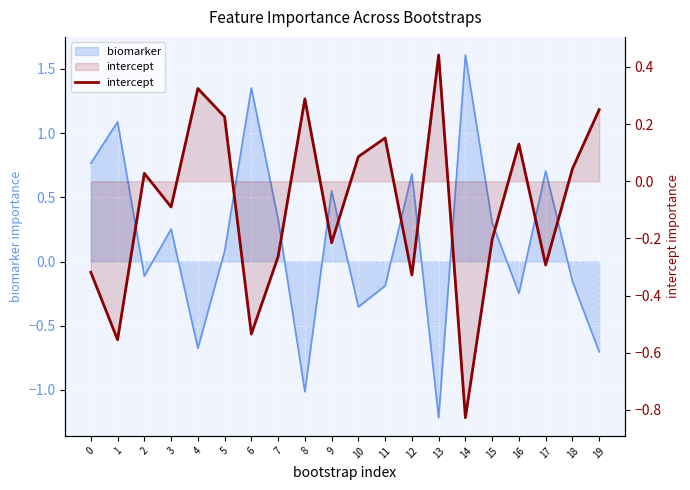

List the labels in order of value, smallest first.

14, 1, 6, 12, 0, 17, 7, 9, 15, 3, 2, 18, 10, 16, 11, 5, 19, 8, 4, 13